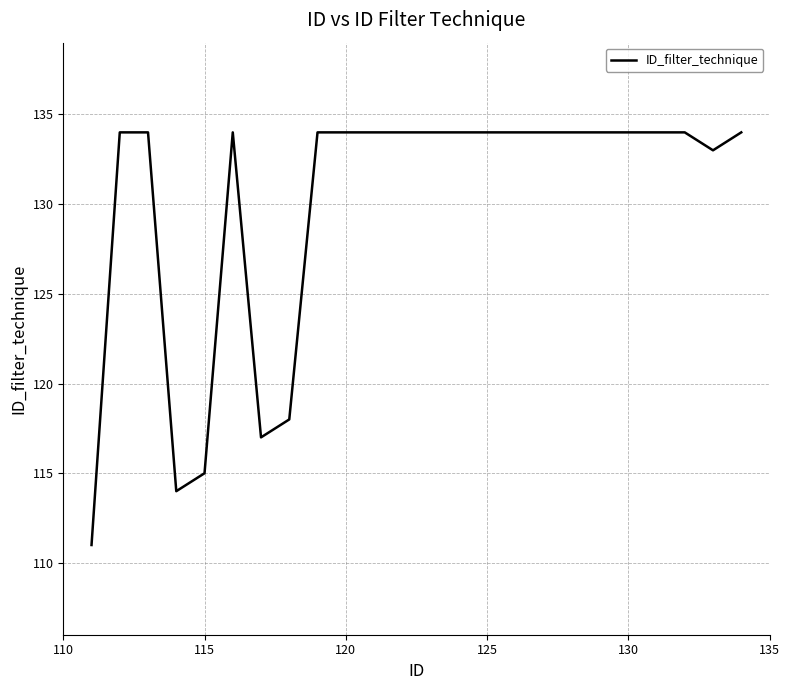

What is the difference between the maximum and minimum values?

23